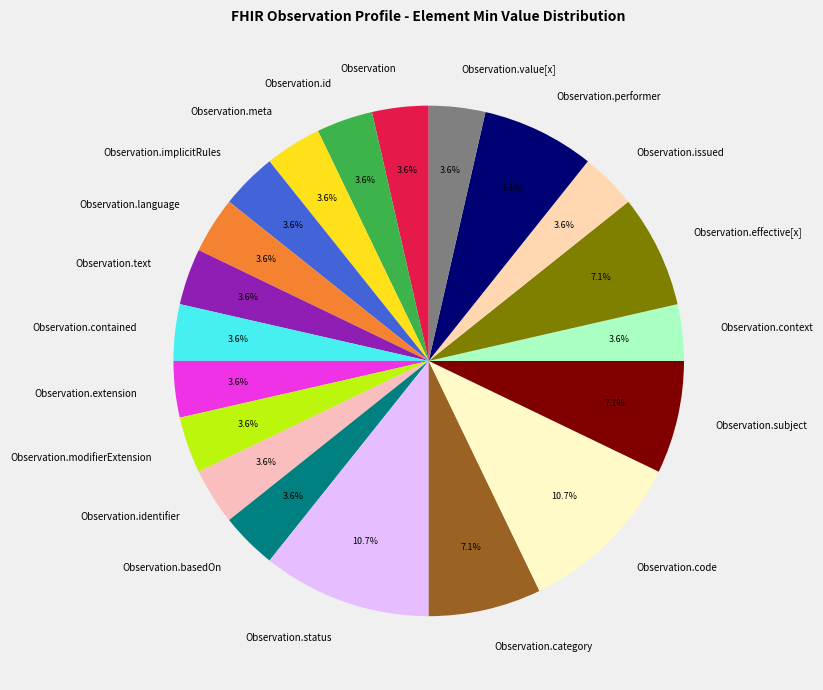

Which has a higher value, Observation.status or Observation.identifier?

Observation.status